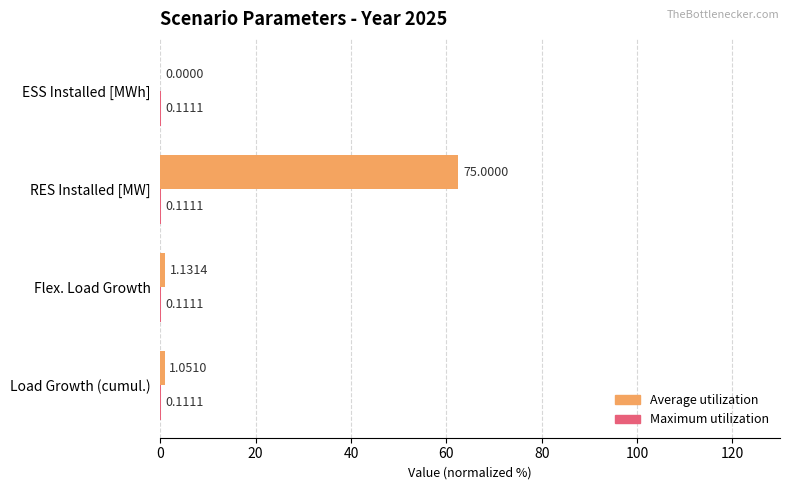

Which series has the widest spread of values?

Average utilization